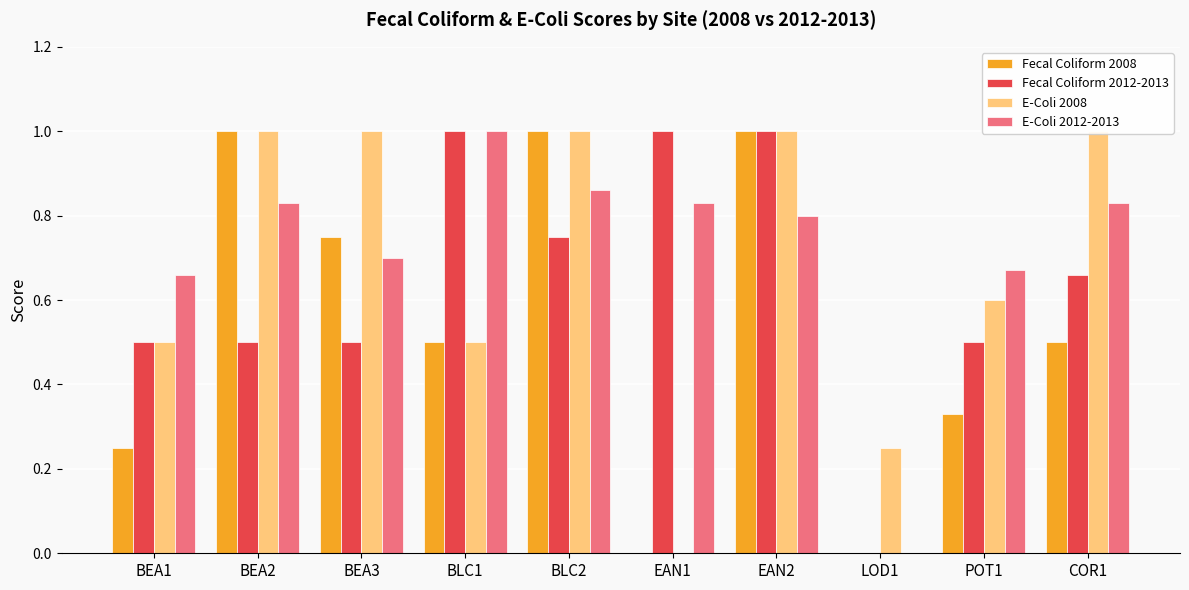

What is the approximate value of Fecal Coliform 2008 at POT1?

0.3